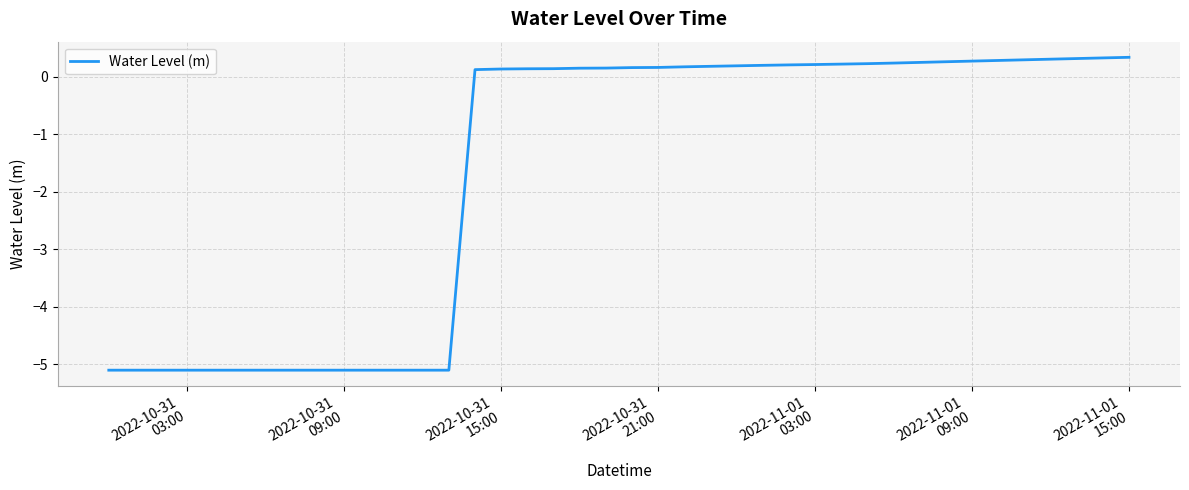

What is the maximum value shown in the chart?

0.3